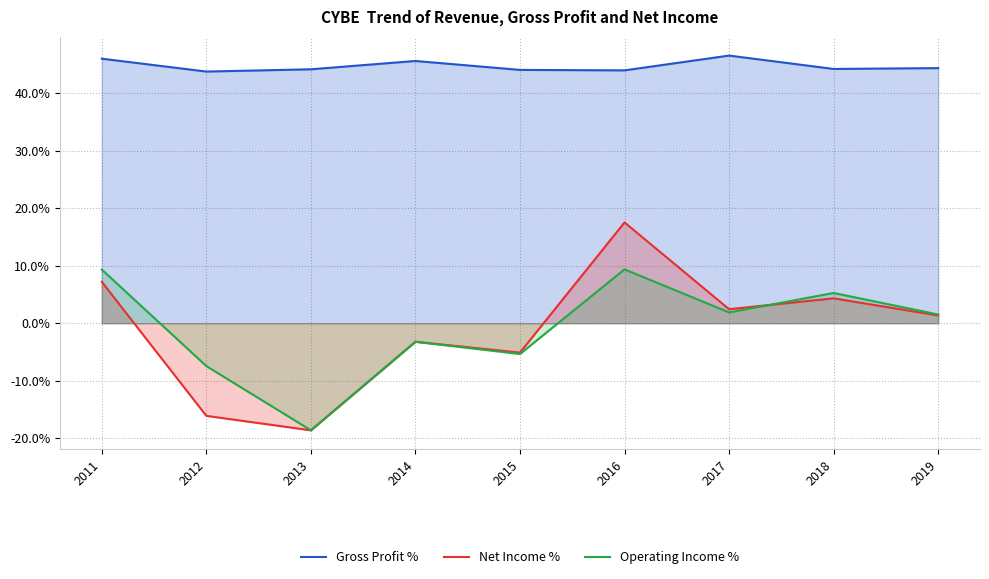

At which label does Operating Income % reach its minimum?

2013